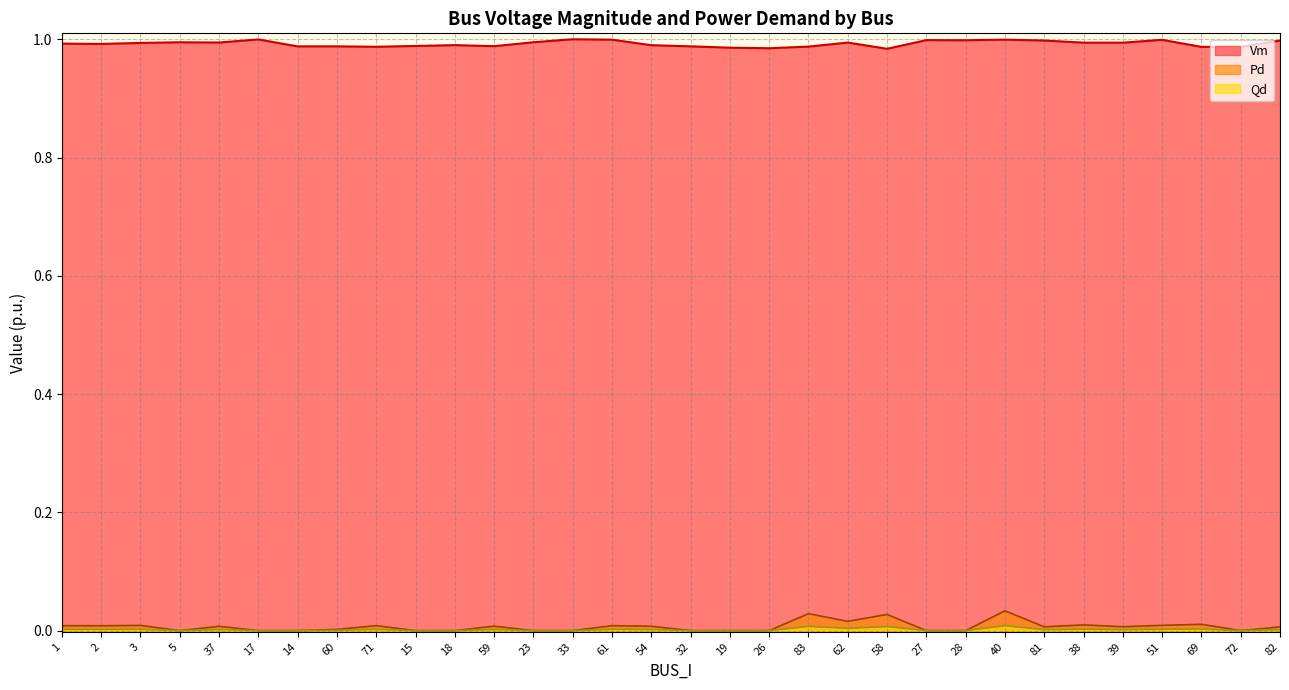

Is the value of Pd at 60 greater than the value of Qd at 81?

Yes